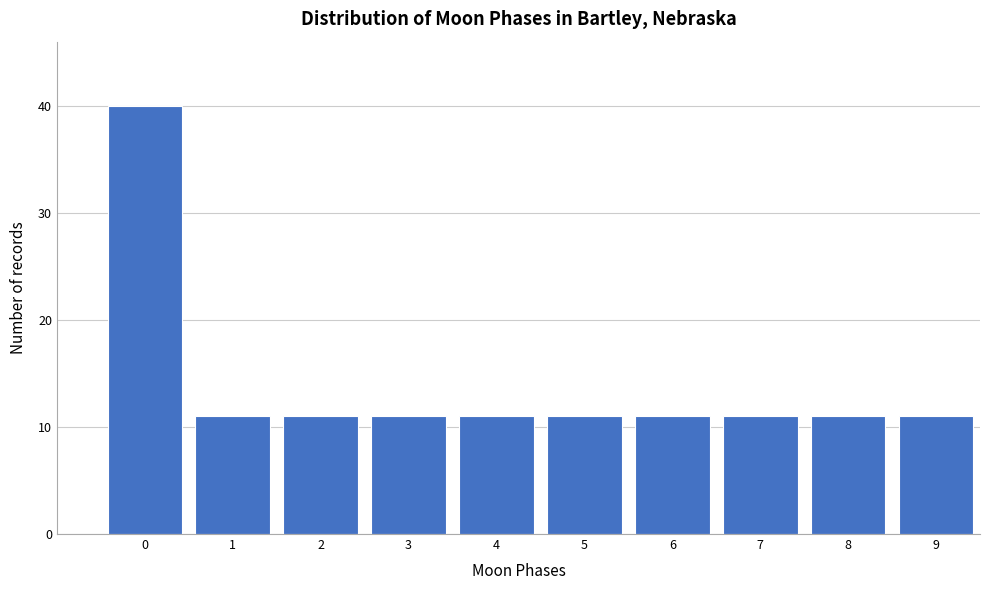

Reading left to right, list all the values displayed in this chart.

0=40	1=11	2=11	3=11	4=11	5=11	6=11	7=11	8=11	9=11